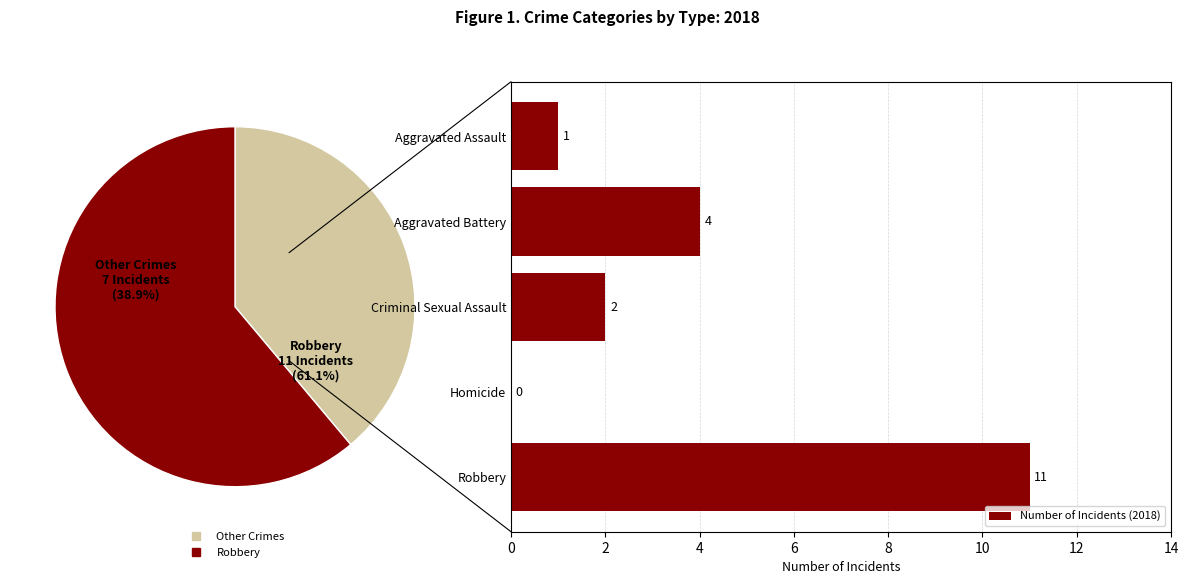

The Number of Incidents (2018) series shows 17 at Robbery. True or false?

False